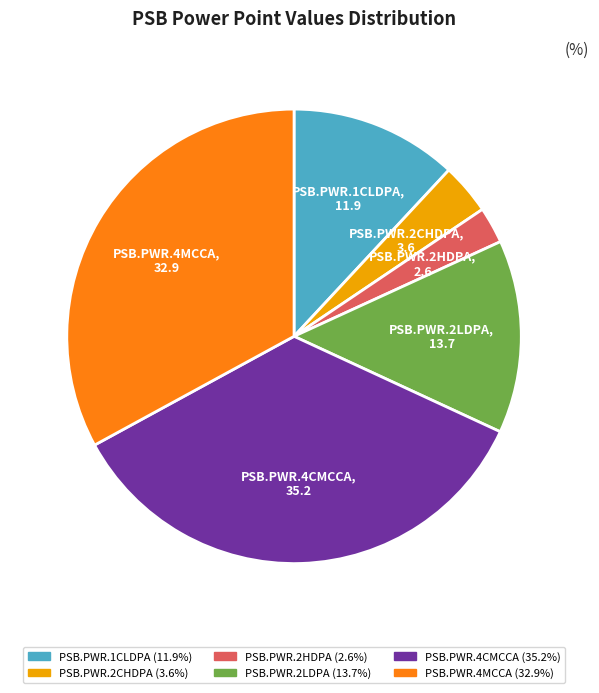

The PSB.PWR.2HDPA slice represents 3% of the pie. True or false?

True